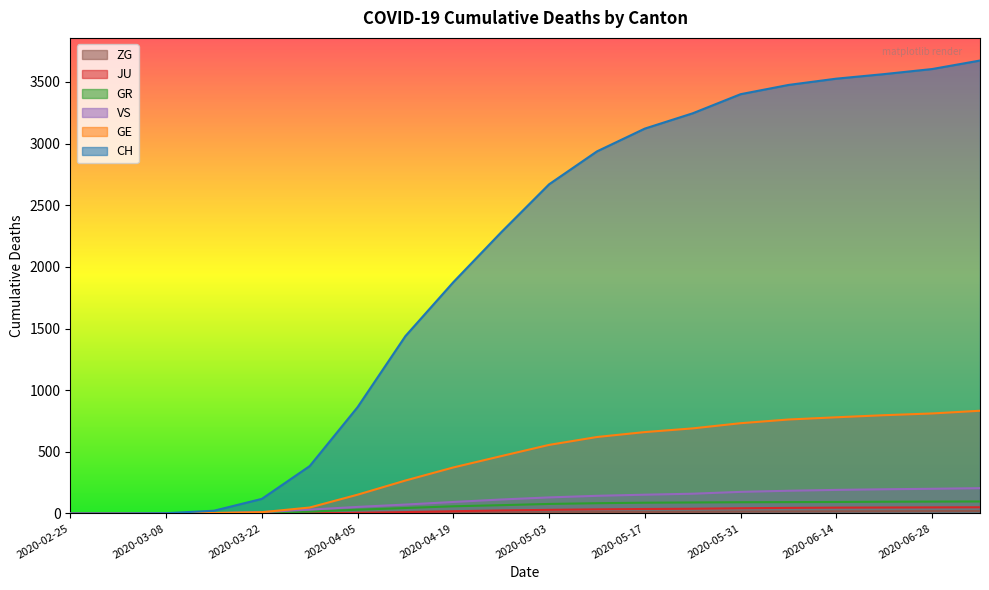

True or false: GE and ZG cross at least once.

False